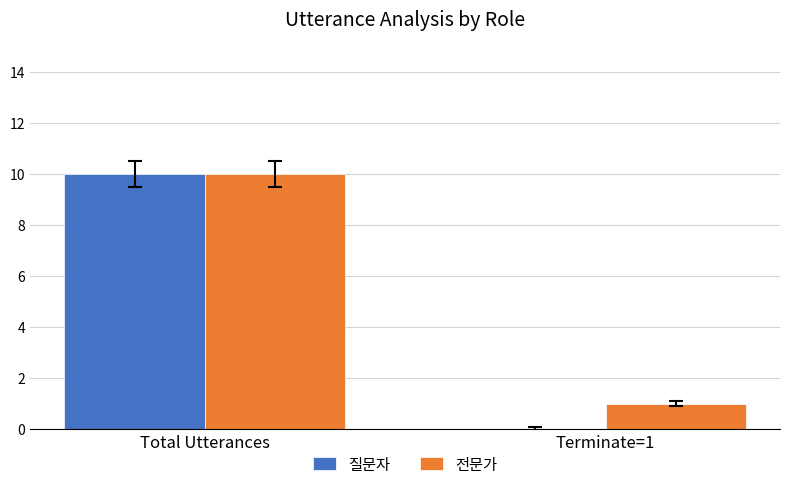

What is the sum of all 전문가 values?

11